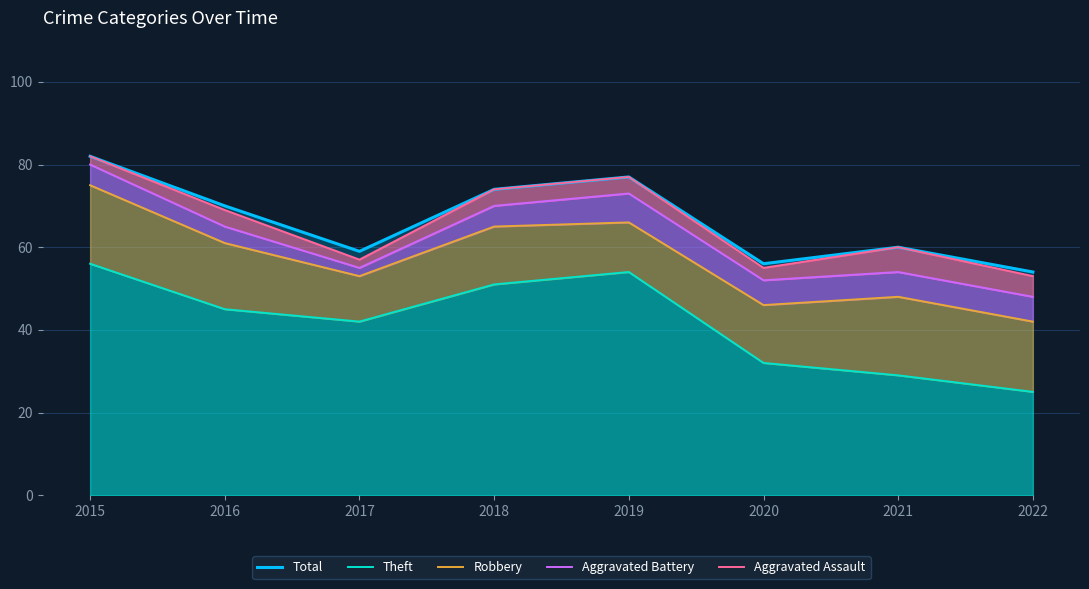

Count the number of categories in the chart.

8